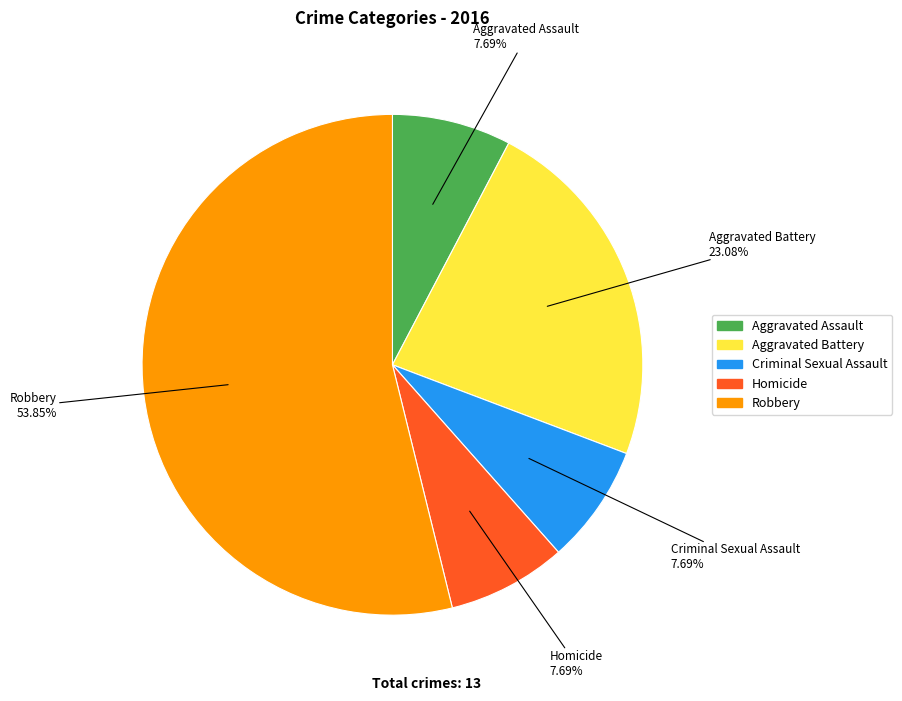

Between Criminal Sexual Assault and Robbery, which is larger?

Robbery